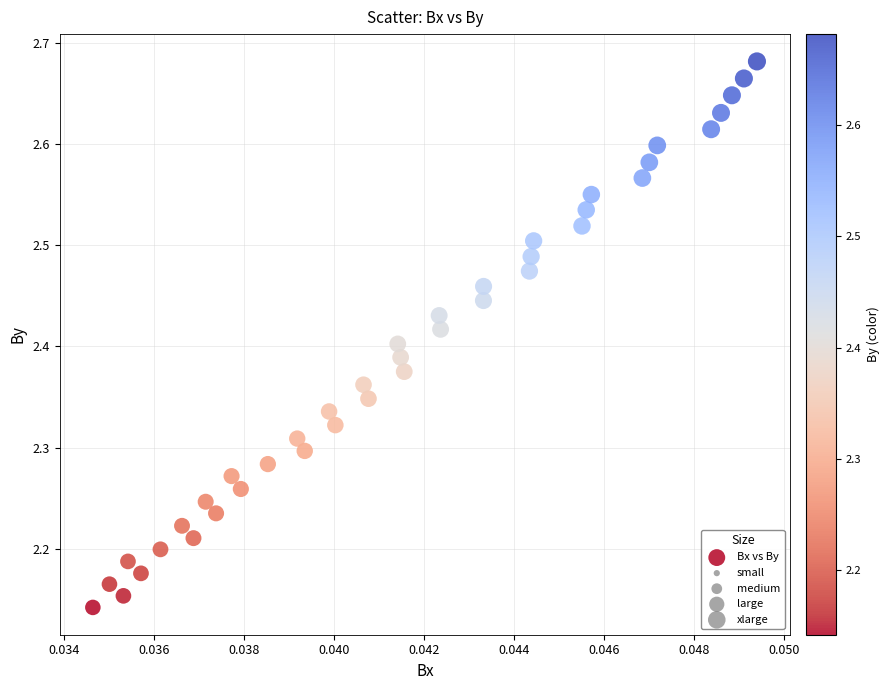

What is the range of Y values (max minus min)?

0.5